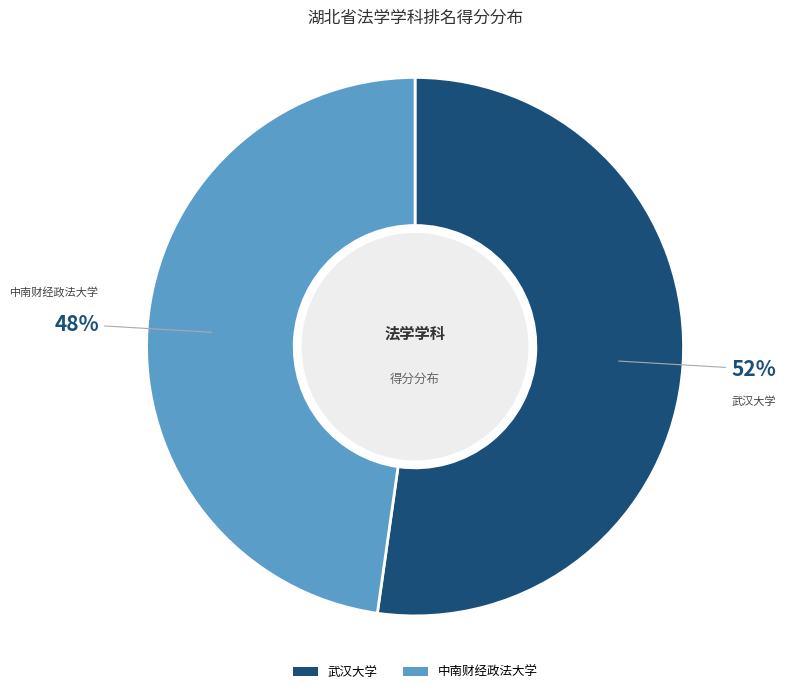

Does 中南财经政法大学 account for over 50% of the chart?

No